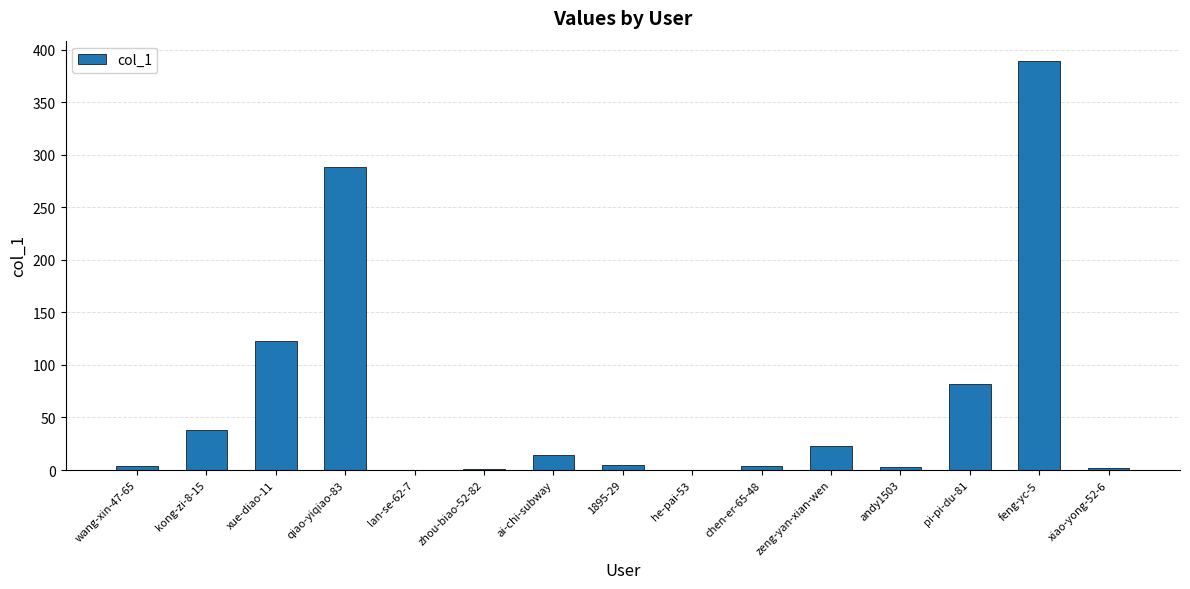

Where is the data nearest to the value 194?

xue-diao-11